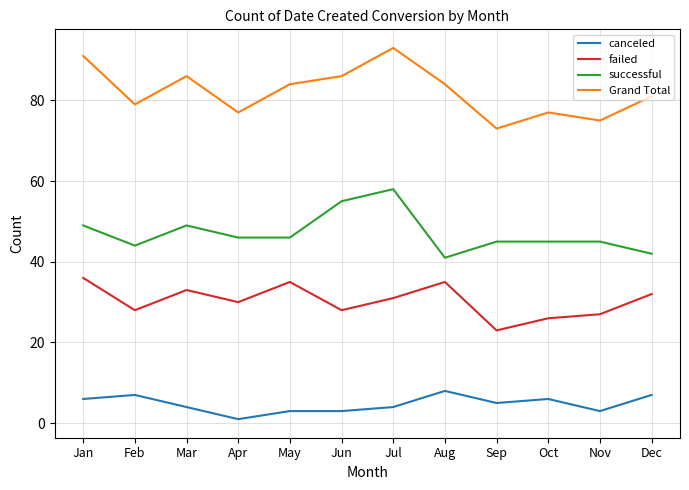

True or false: Grand Total and successful cross at least once.

False